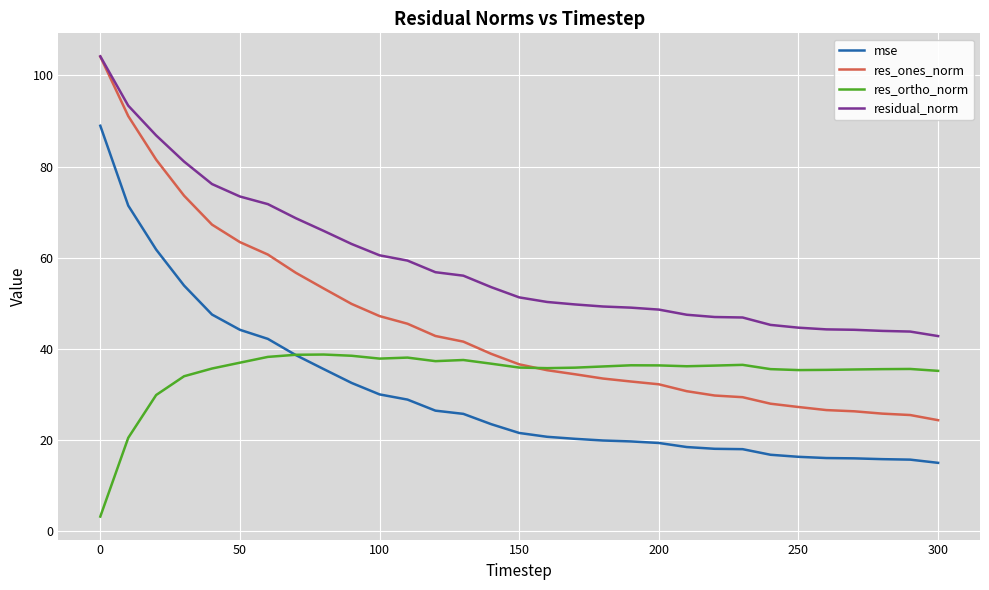

Which series has the largest range (max minus min)?

res_ones_norm